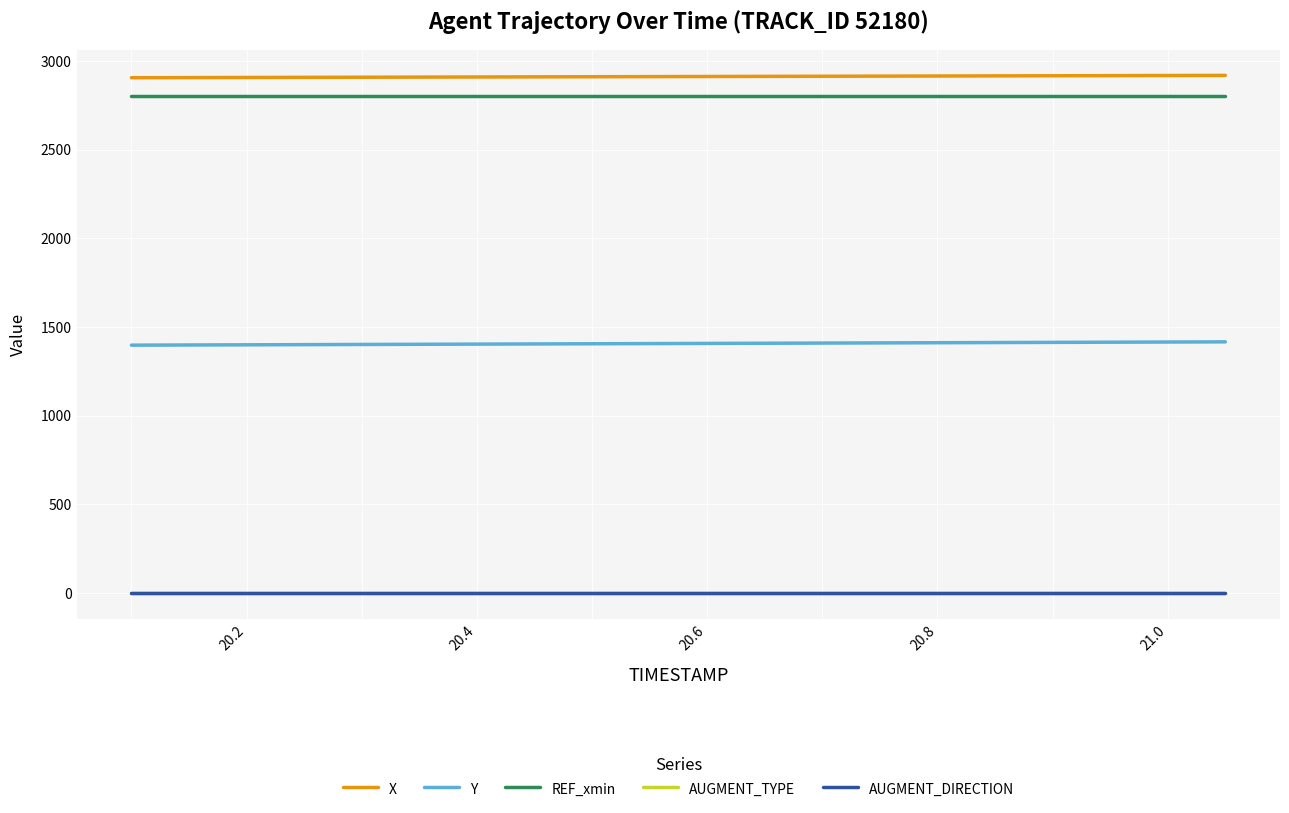

Does the chart have visible grid lines?

Yes